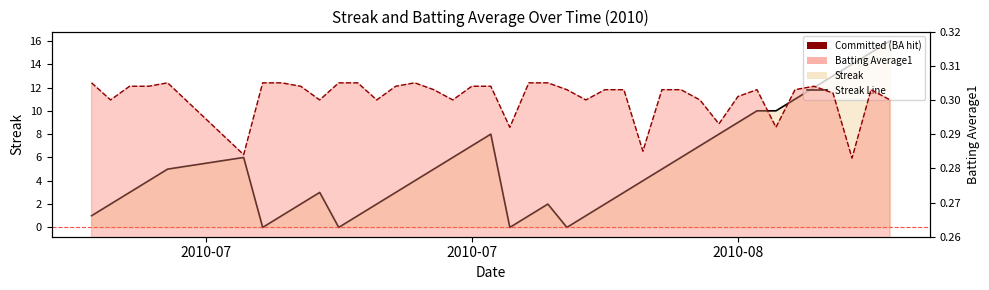

Does the chart have visible grid lines?

No